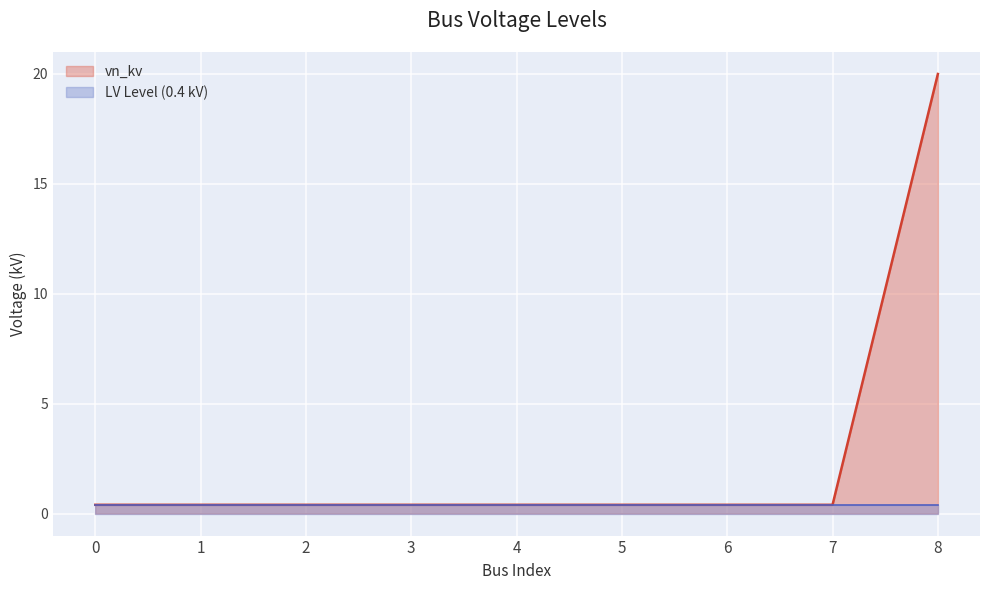

Reading right to left, list all the values displayed in this chart.

20.0	0.4	0.4	0.4	0.4	0.4	0.4	0.4	0.4